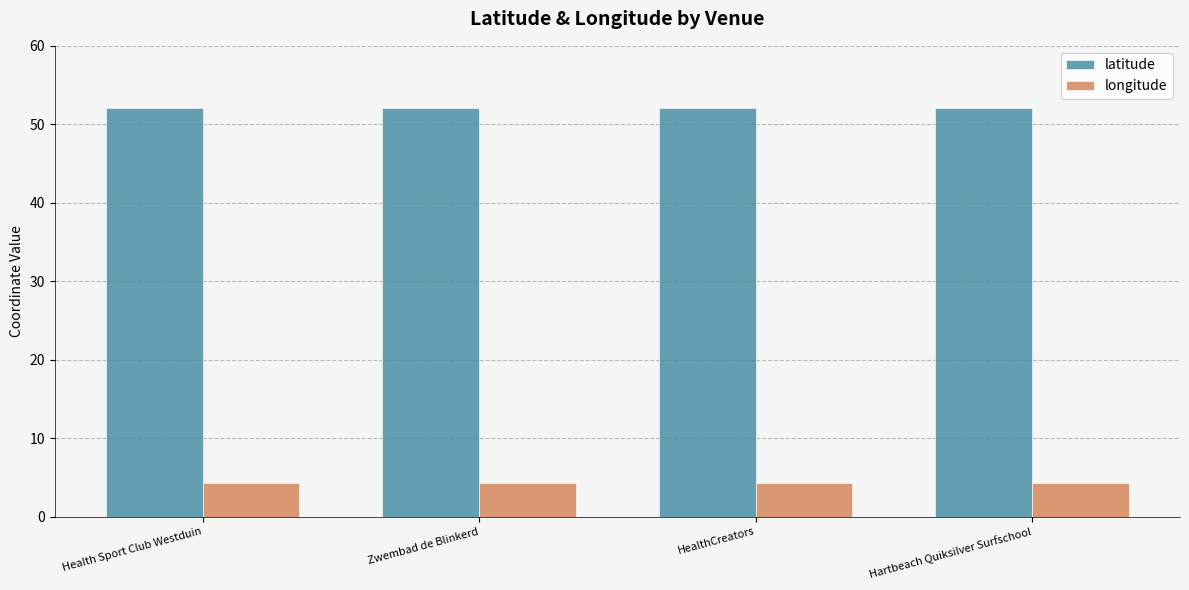

Which series has the largest total across all categories?

latitude